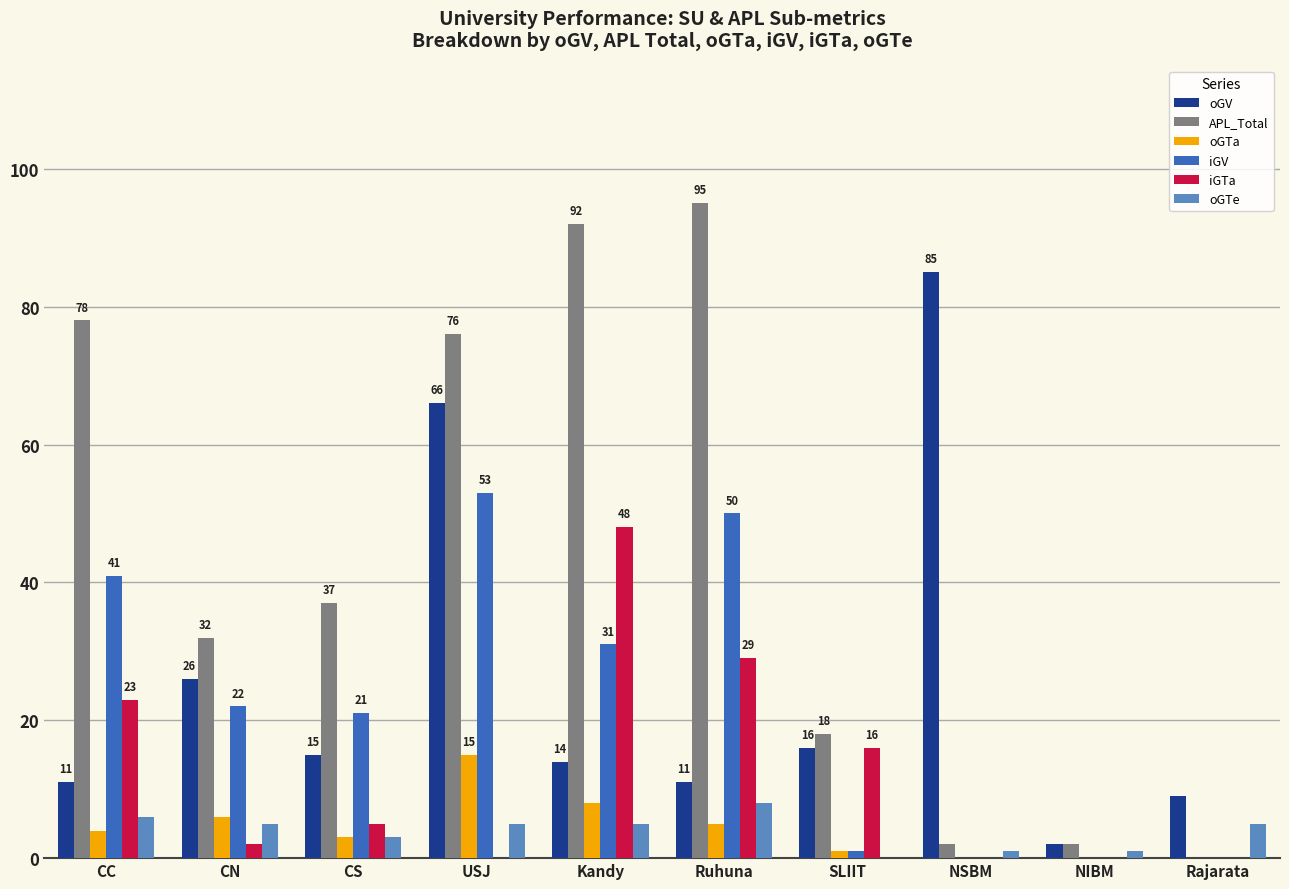

How many groups of bars are there?

10